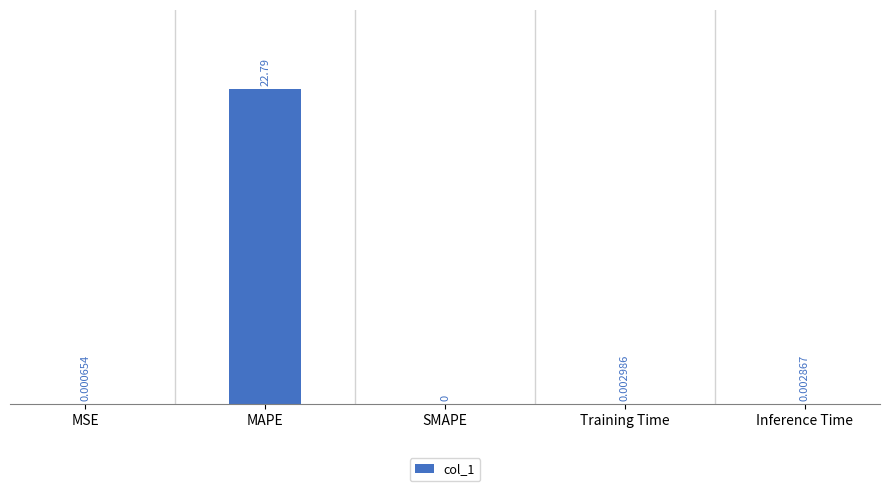

Count the number of values greater than 0.

4